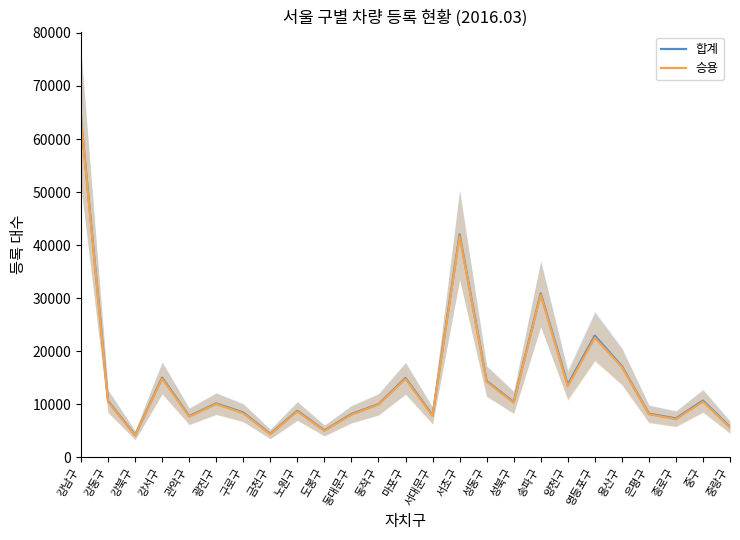

Reading left to right, what are all the values shown in this chart?

합계: 63819	10596	4160	15003	7750	10134	8430	4404	8757	5063	8139	9991	14936	7898	41989	14385	10394	30884	13677	22913	17179	8216	7303	10680	5703
승용: 63422	10451	4120	14801	7653	10035	8283	4334	8628	4990	8024	9917	14755	7785	41670	14251	10270	30665	13354	22547	17025	8125	7163	10485	5594